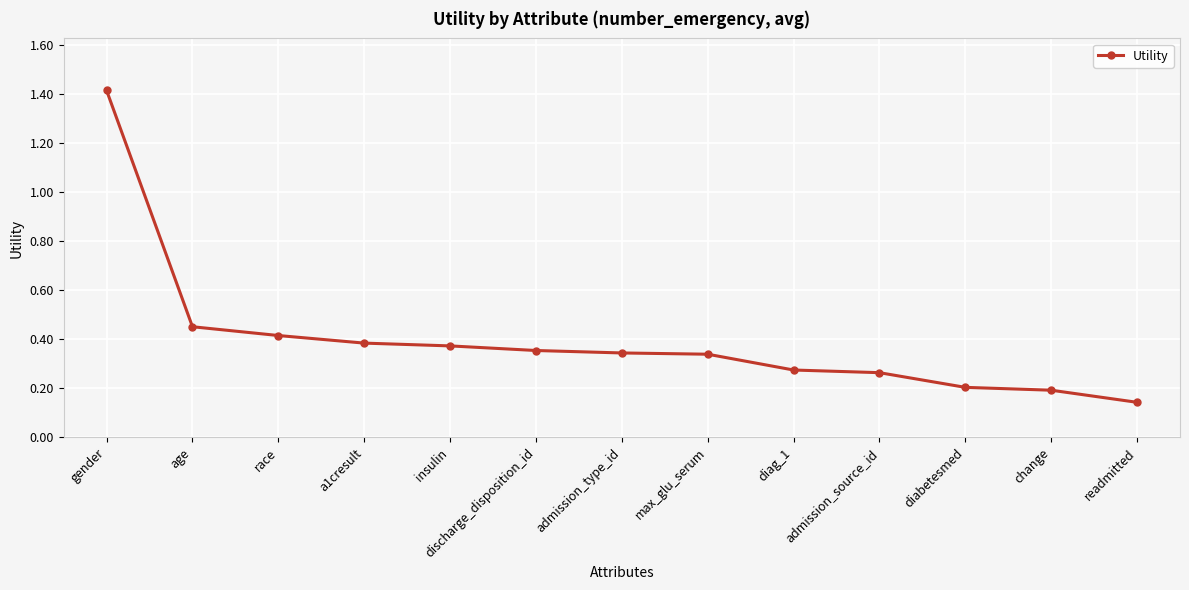

What is the change in value from race to readmitted?

-0.3